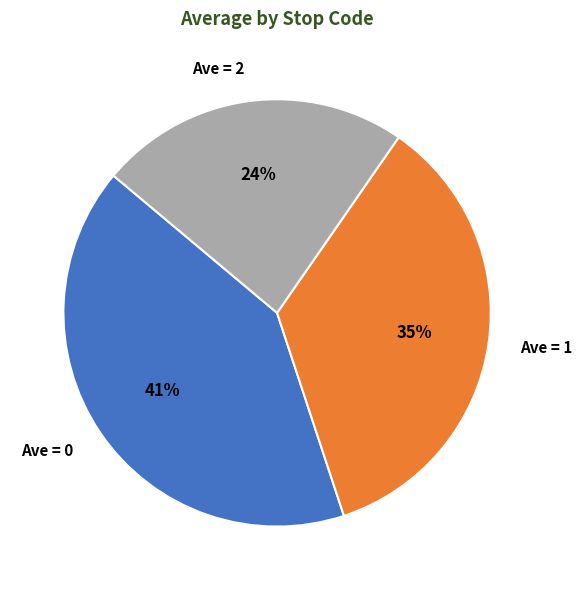

True or false: Ave = 1 accounts for 24% of the total.

False